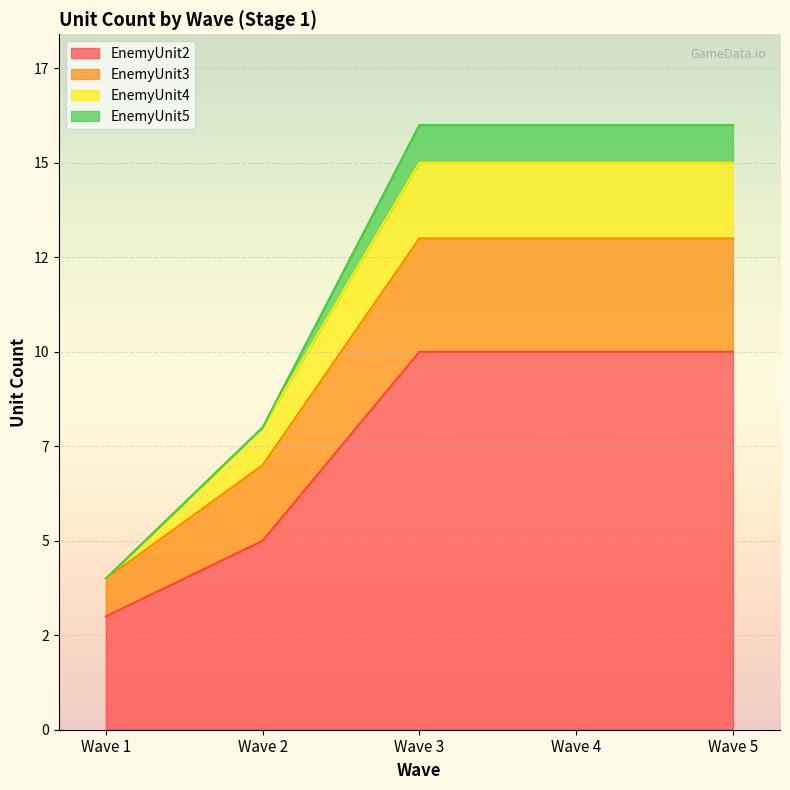

Between Wave 5 and Wave 4, which is larger?

Wave 5